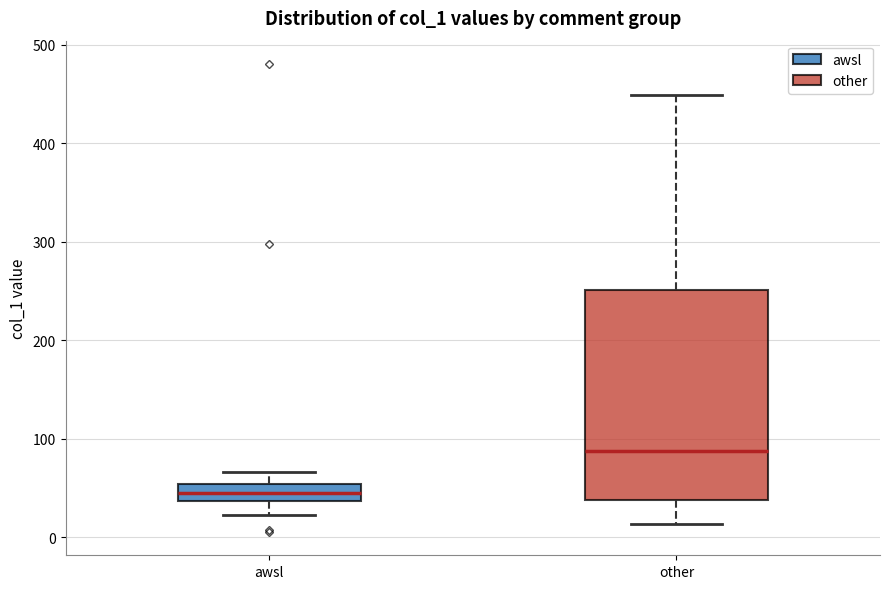

Where is the upper edge of the box for awsl on the y-axis? The values are not printed on the chart, so give them approximately, as read against the axis.

50